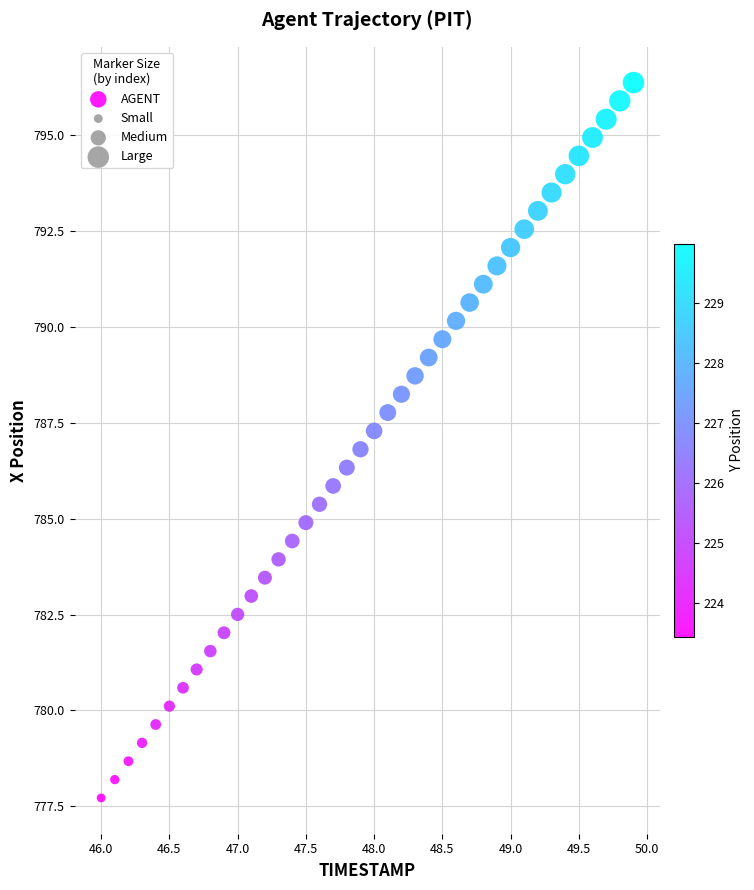

What is the range of Y values (max minus min)?

18.7